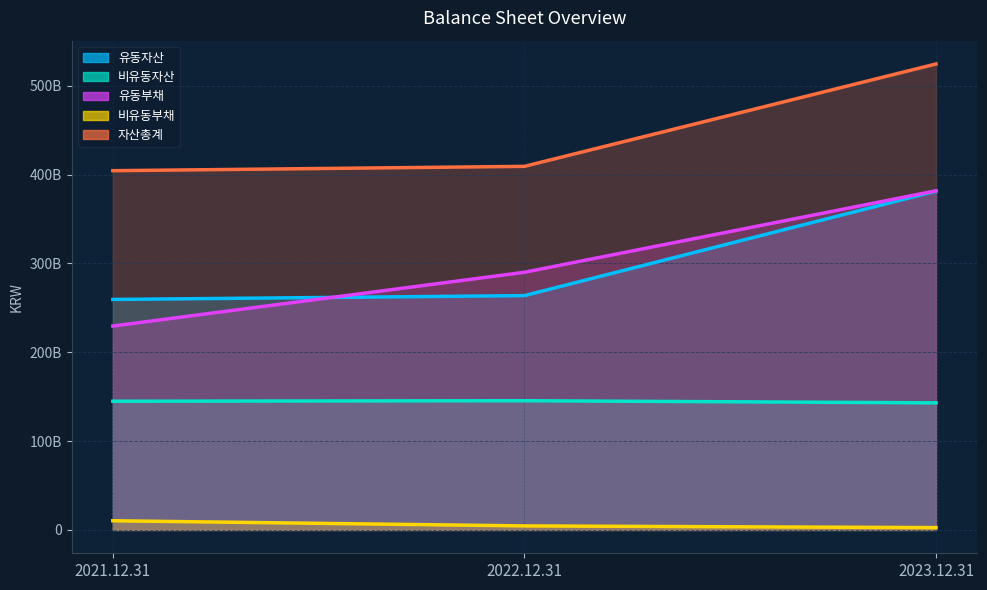

What is the label of the 1st point from the right?

2023.12.31